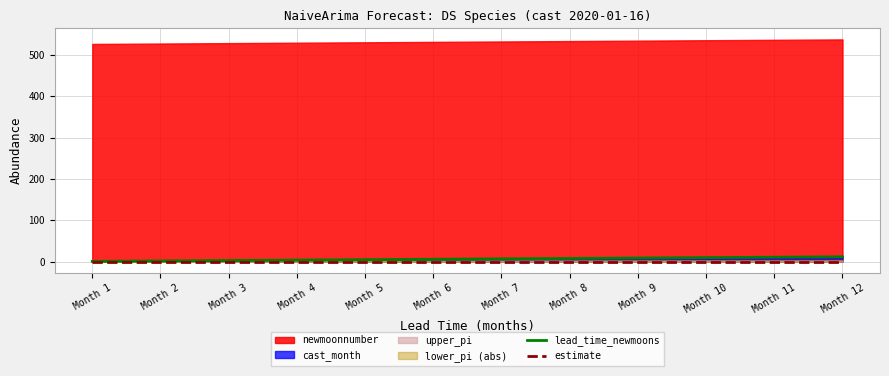

At which label is lead_time_newmoons closest to 6?

Month 6